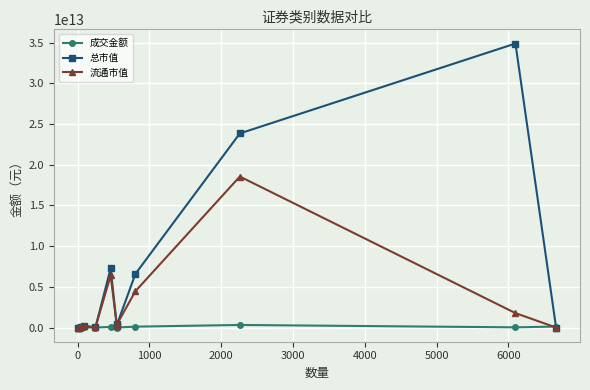

Rank the series by their maximum value, from highest to lowest.

总市值, 流通市值, 成交金额